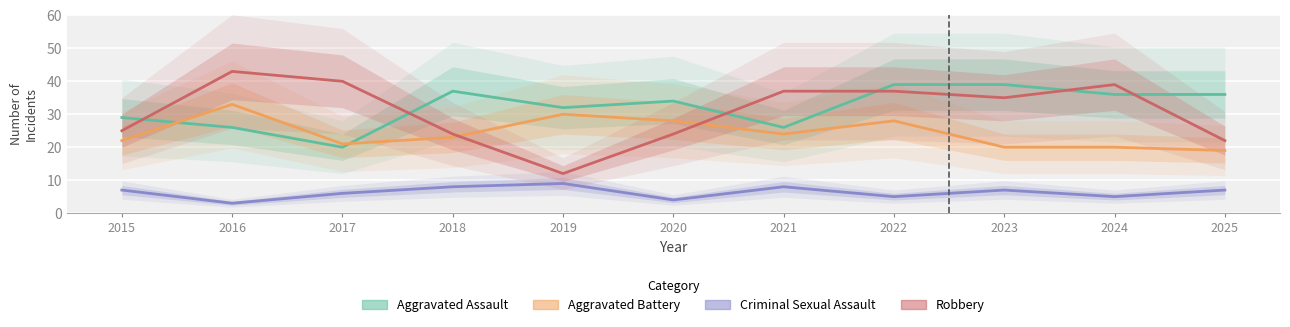

What is the difference between the maximum and minimum values in the Aggravated Battery series?

14